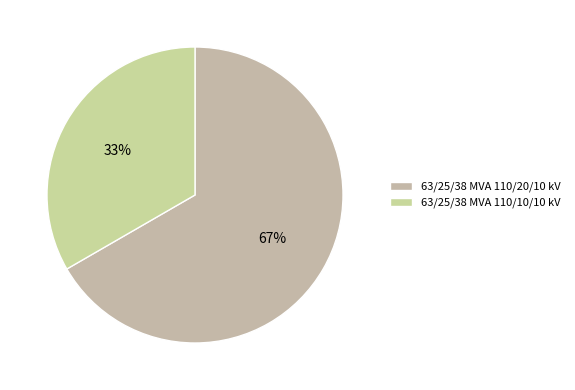

Is it true that 63/25/38 MVA 110/10/10 kV is 33% of the pie?

True